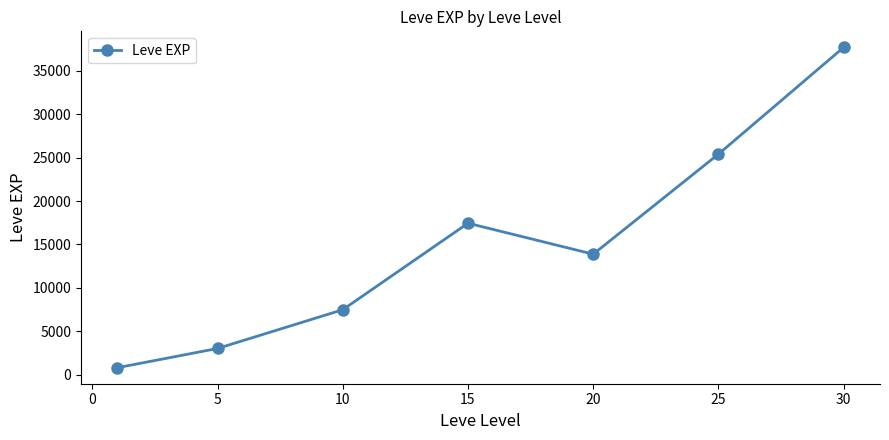

What is the average value?

15103.1